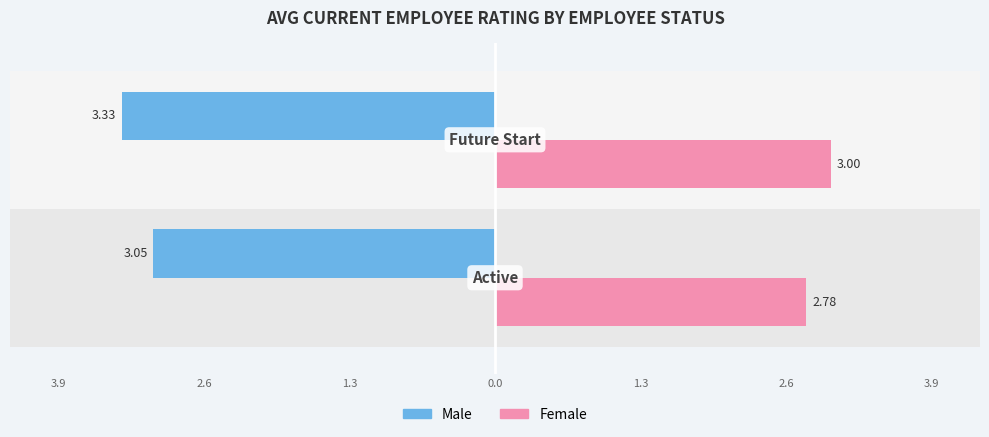

Reading left to right, transcribe all the data shown in this chart.

Male: -3.0	-3.3
Female: 2.8	3.0